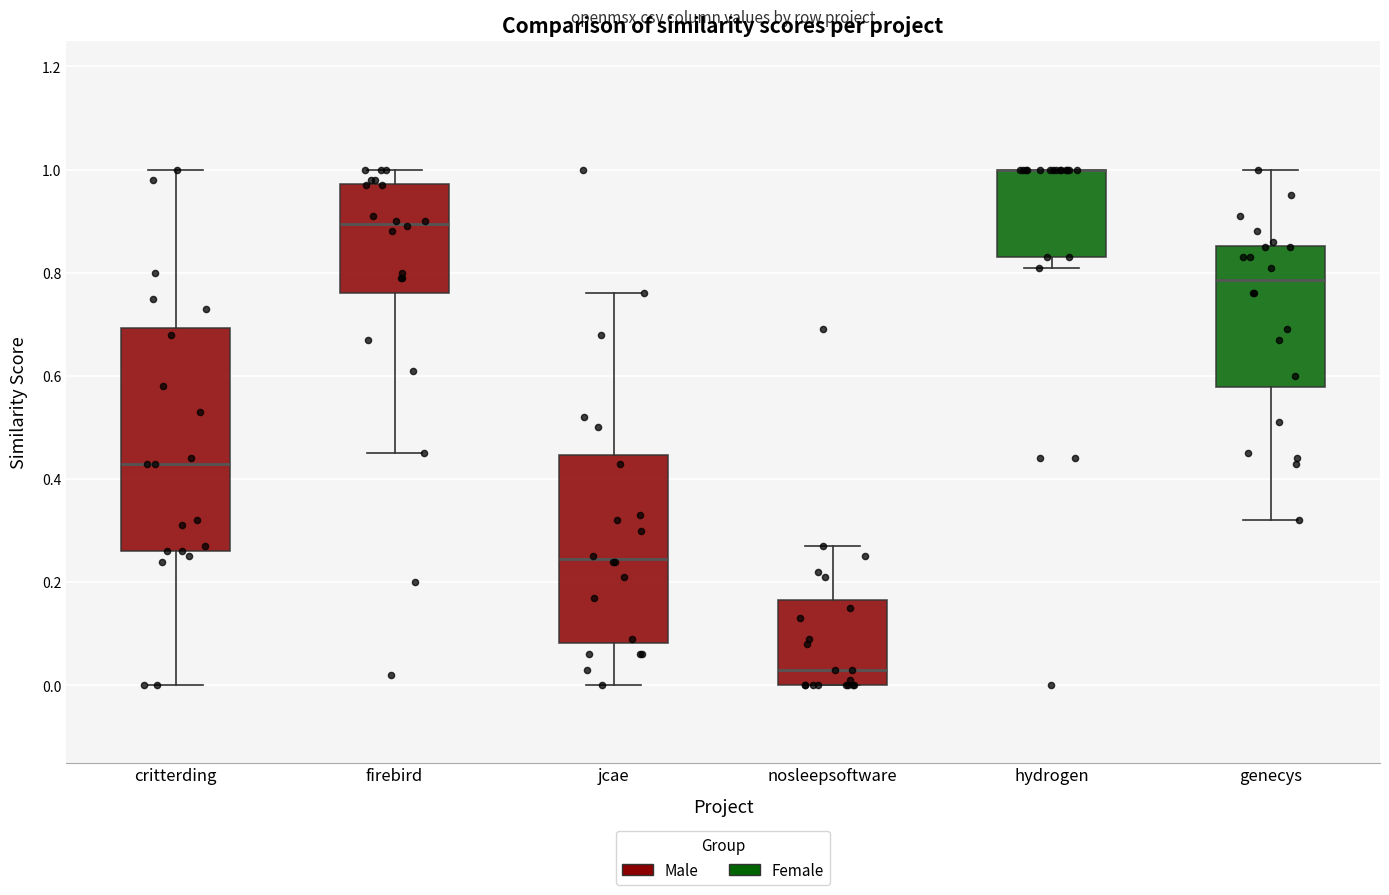

Where does the upper whisker of the box for jcae end on the y-axis? The values are not printed on the chart, so give them approximately, as read against the axis.

0.76